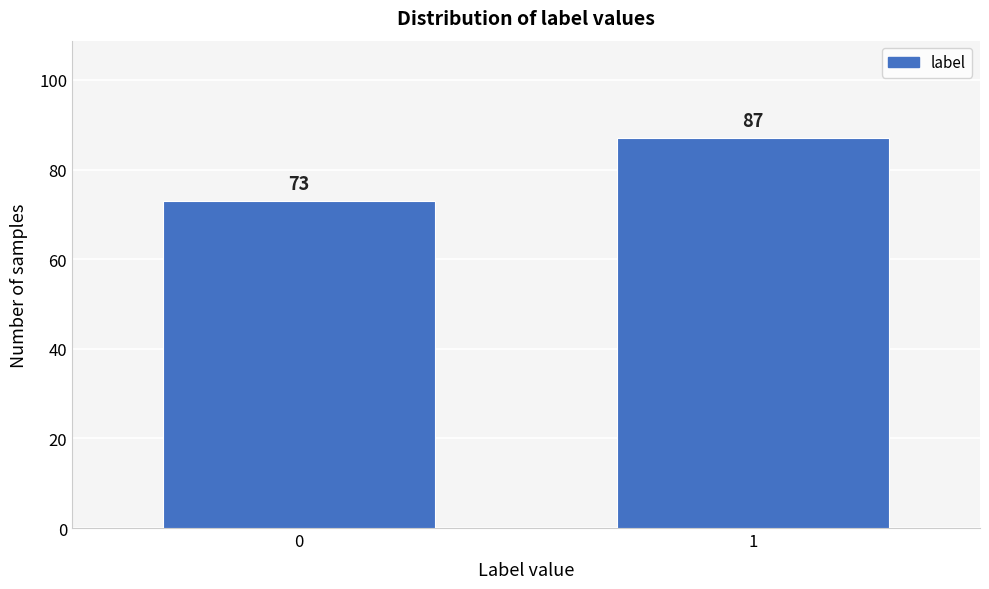

Reading left to right, list all the values displayed in this chart.

0=73	1=87